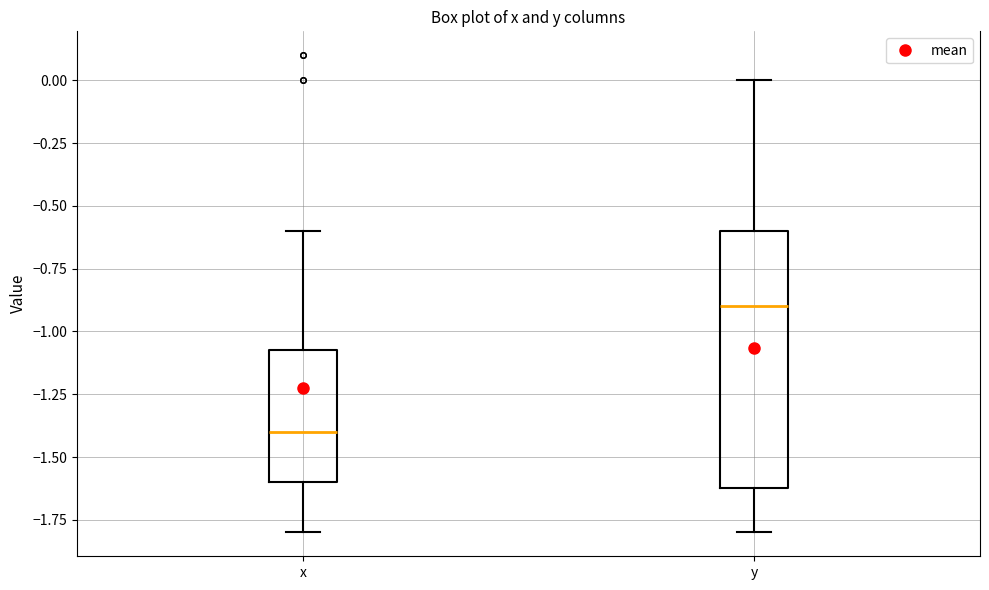

Comparing the boxes themselves (not the whiskers), which one is the tallest?

y